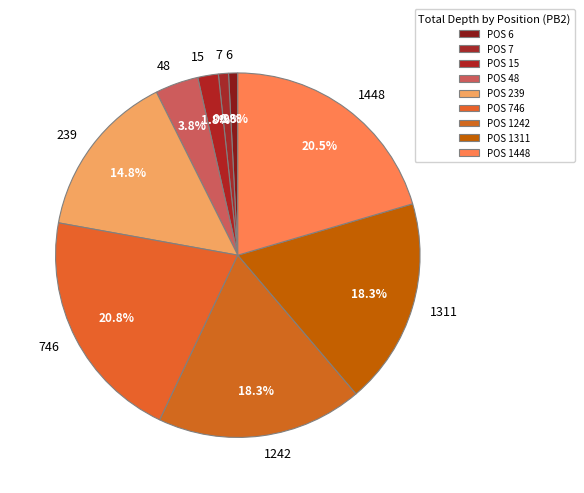

To the nearest percent, what percentage of the pie is 1311?

18%